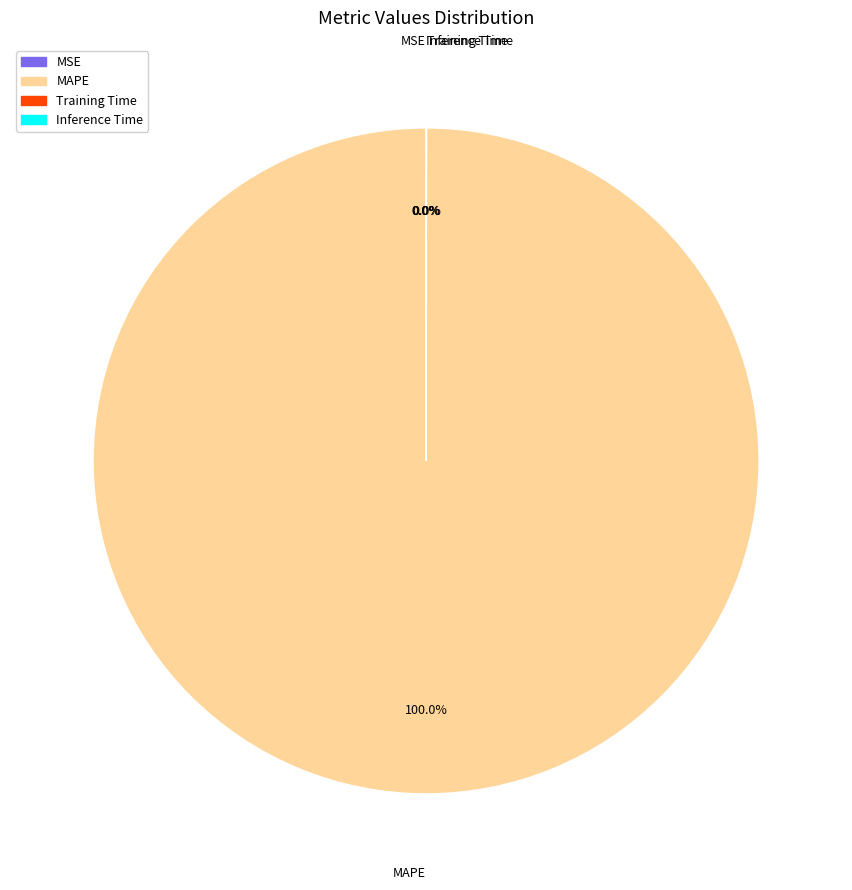

True or false: MAPE accounts for 93% of the total.

False